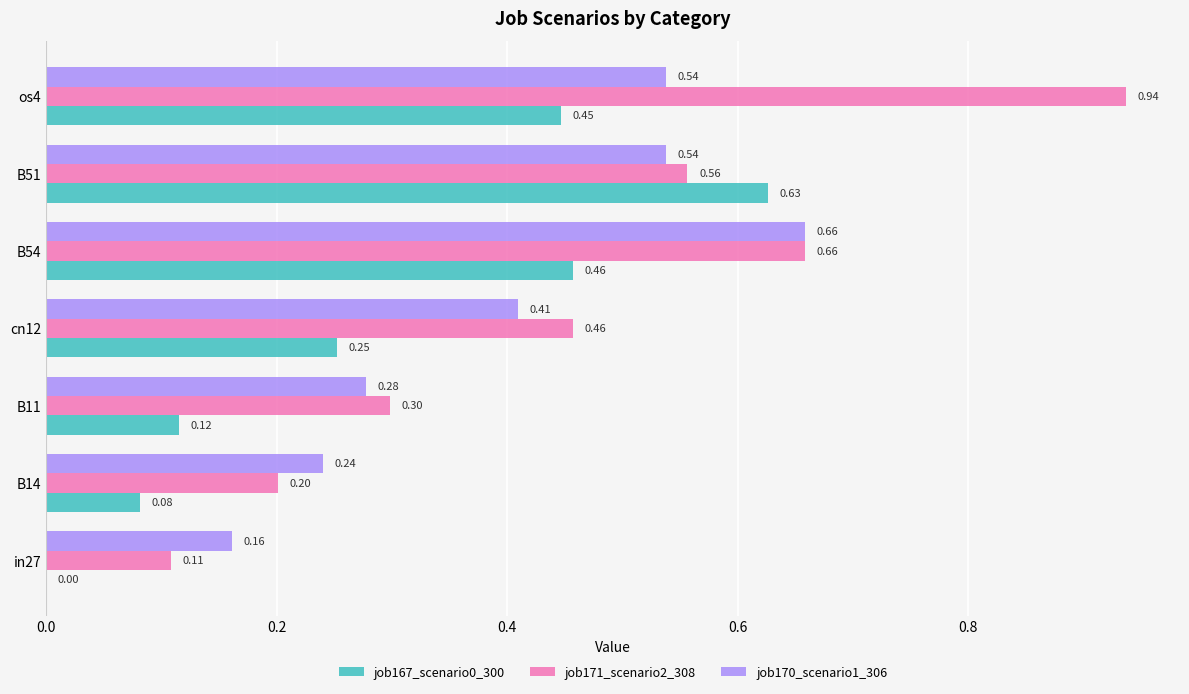

How many distinct data groups are displayed?

3